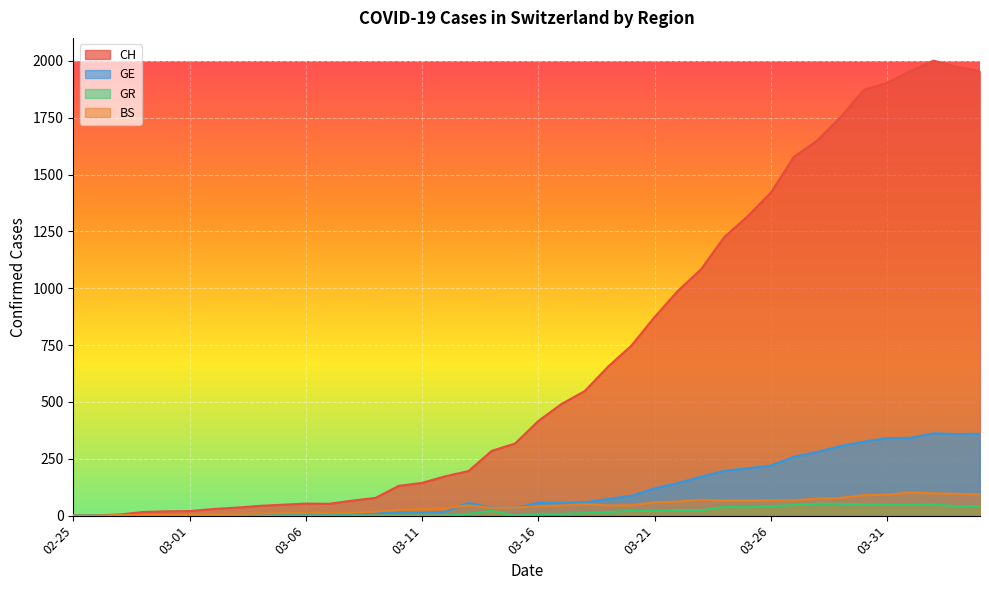

What are all the series names shown in the legend?

CH, GE, GR, BS